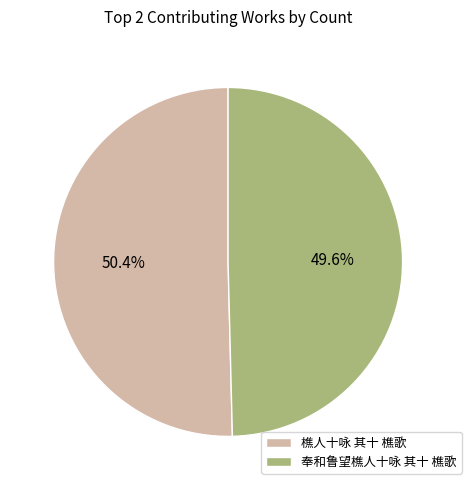

True or false: 樵人十咏 其十 樵歌 accounts for 50% of the total.

True